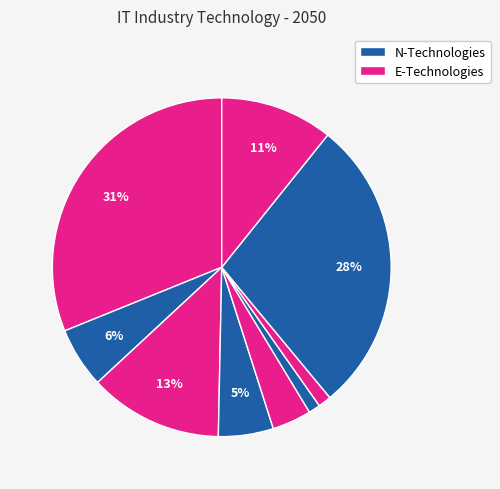

How many slices are in this pie chart?

9